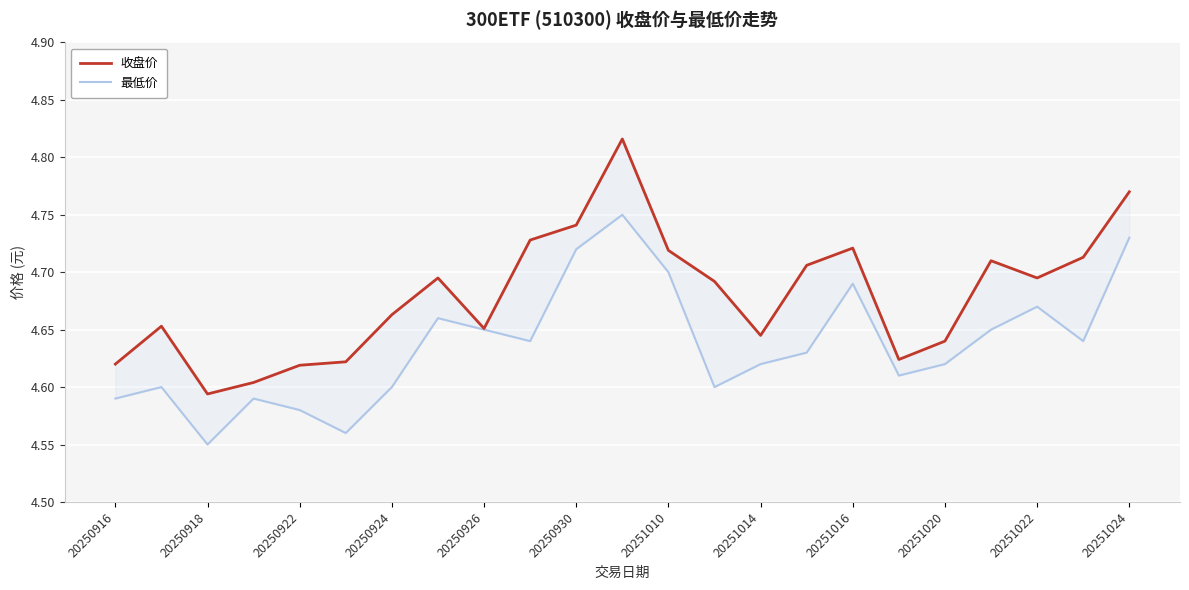

What are all the series names shown in the legend?

收盘价, 最低价